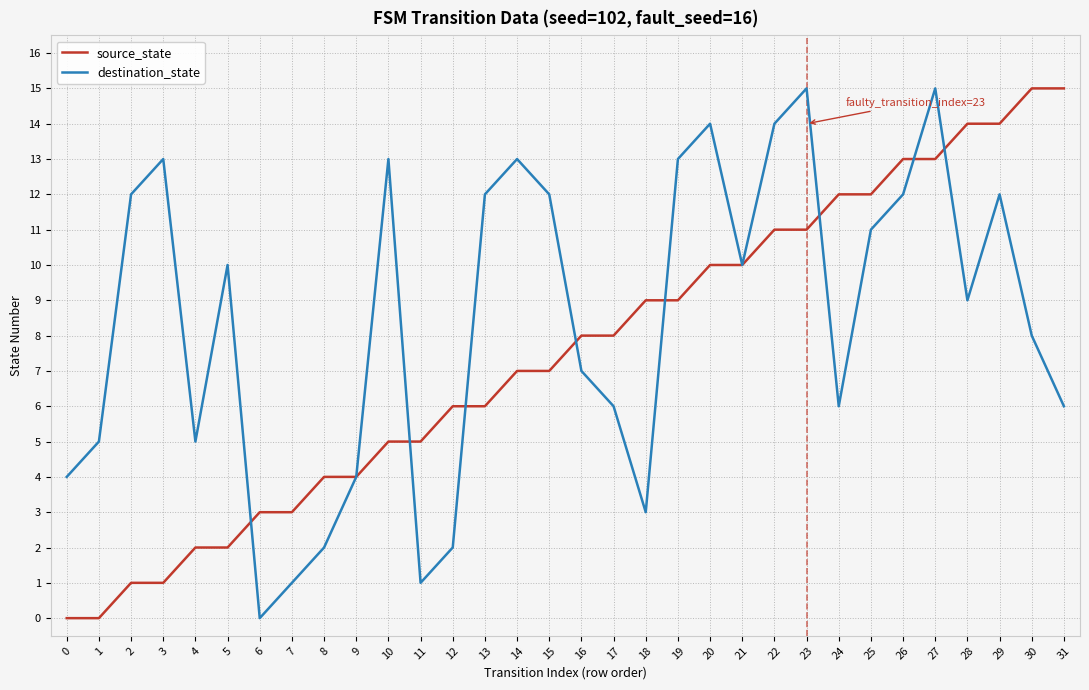

Which series changed the most between 13 and 31?

source_state